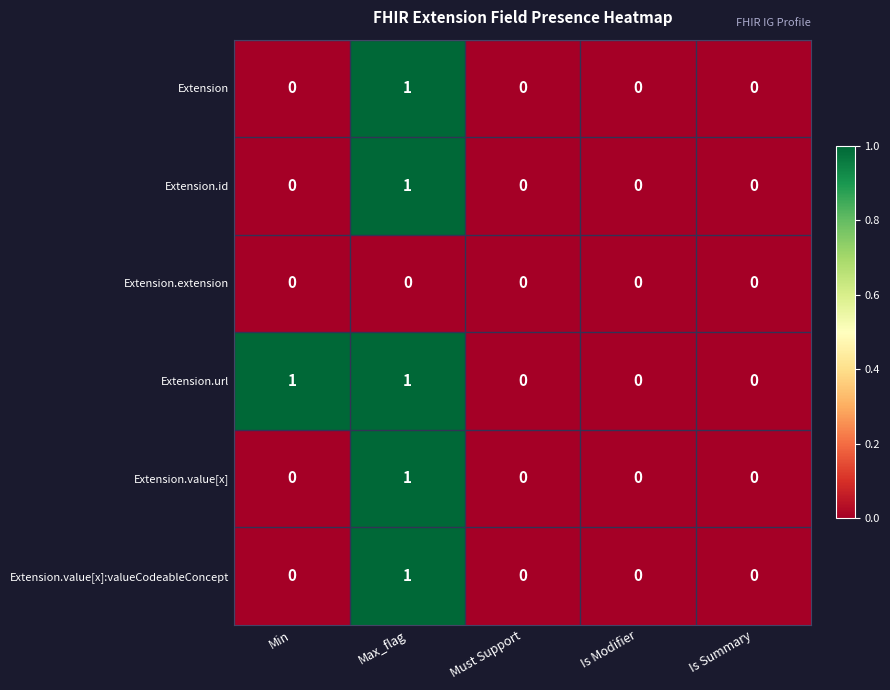

Which series has the largest total across all categories?

Extension.url